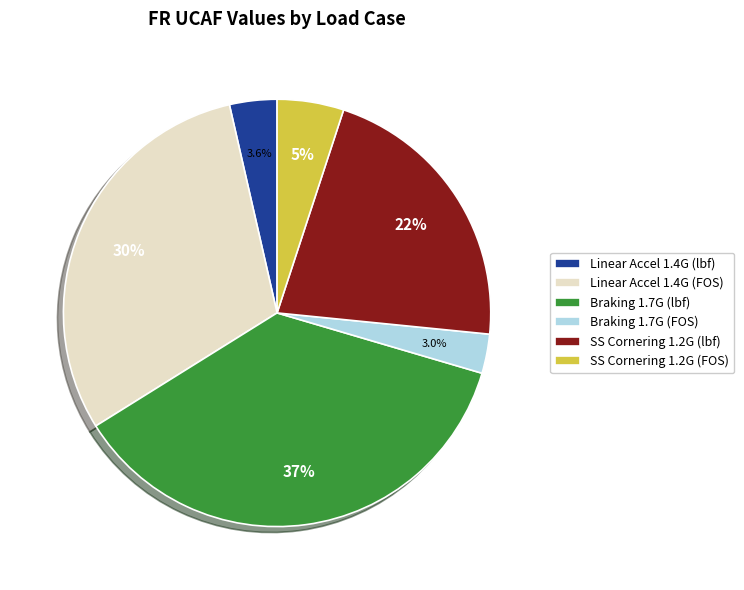

How much of the chart is everything except Linear Accel 1.4G (lbf)?

96.4%